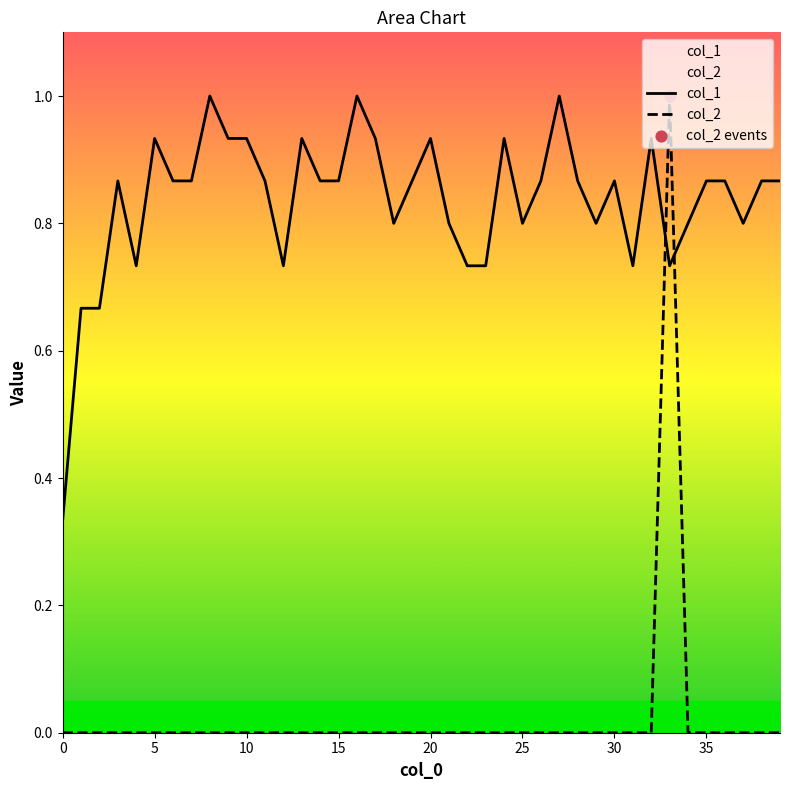

What are all the series names shown in the legend?

col_1, col_2